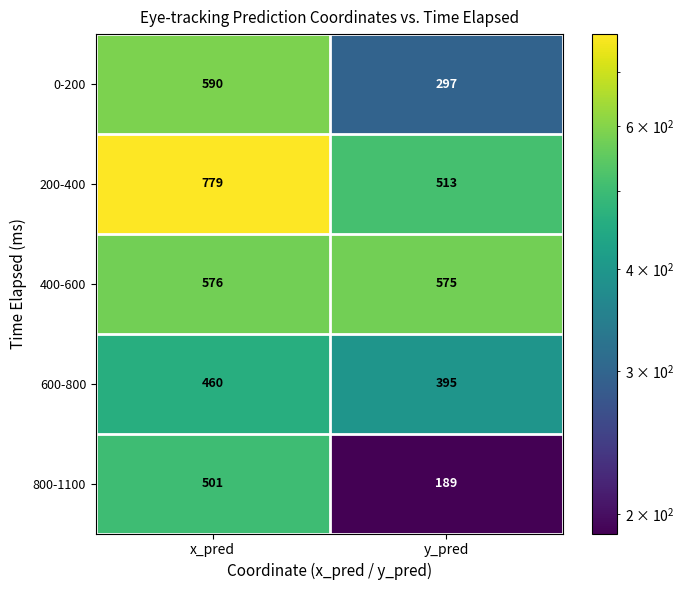

At how many categories does at least one series exceed 576?

1